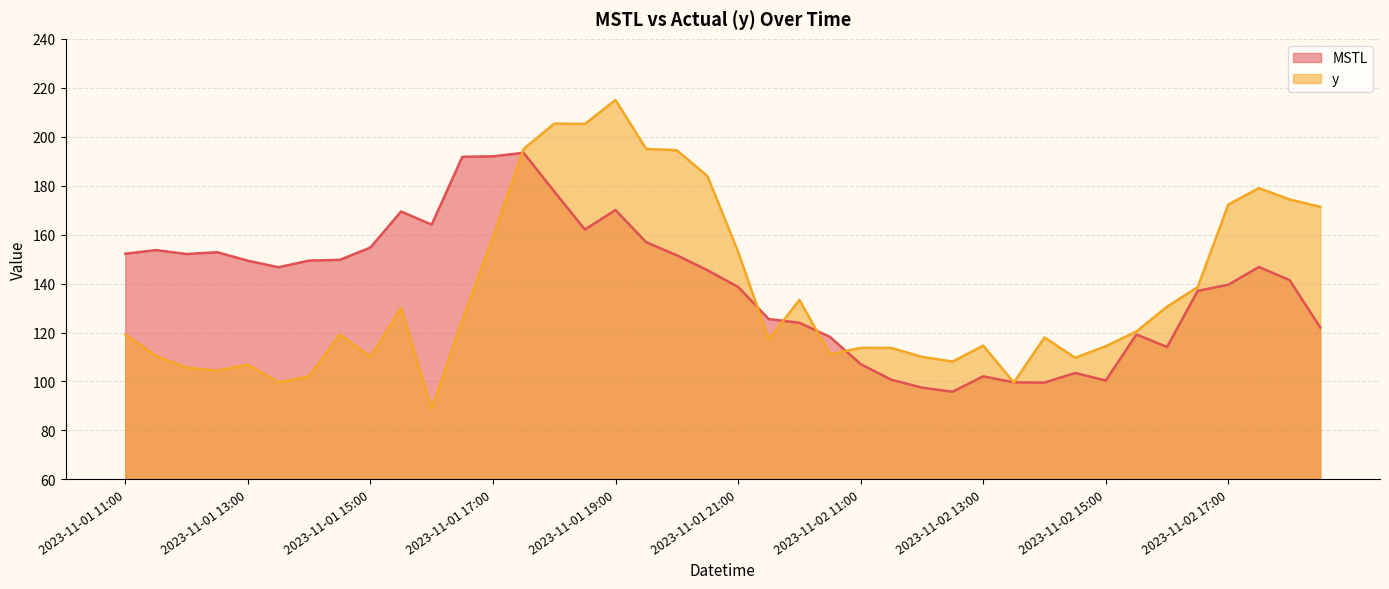

Which series has the widest spread of values?

y